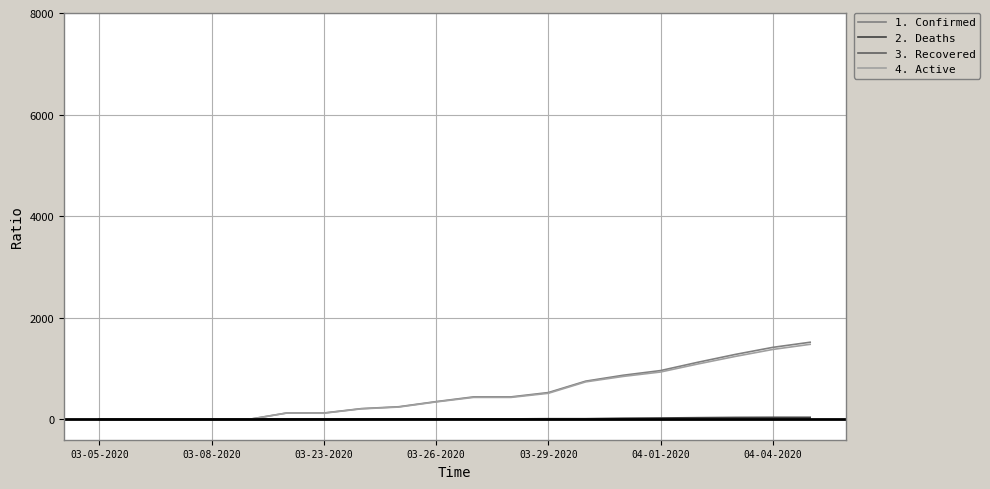

Is this an area chart (filled region under the line)?

No